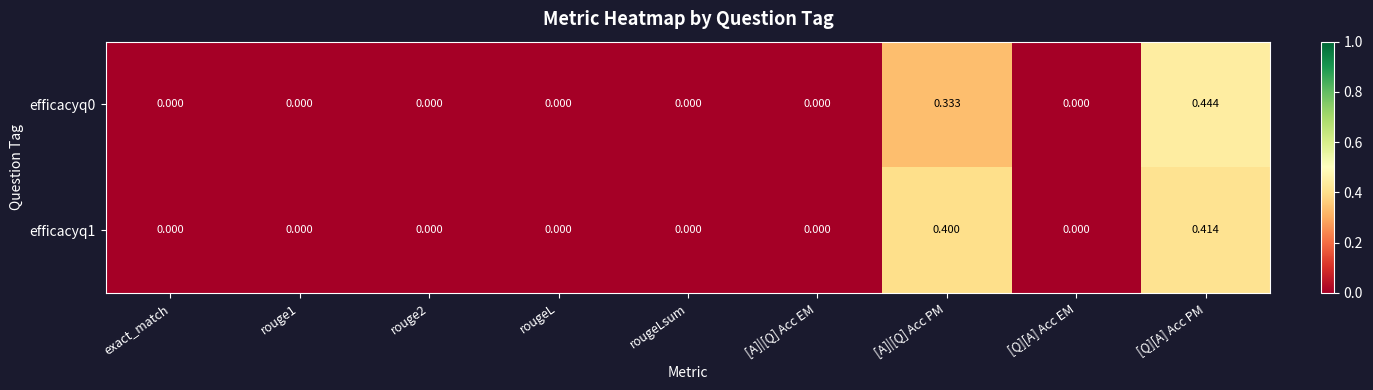

At which category does the chart reach its peak across all series?

[Q][A] Acc PM